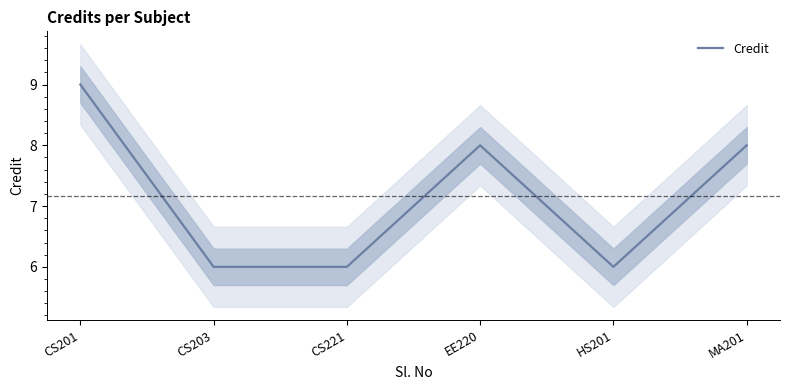

The chart shows a value of 6 at HS201. True or false?

True